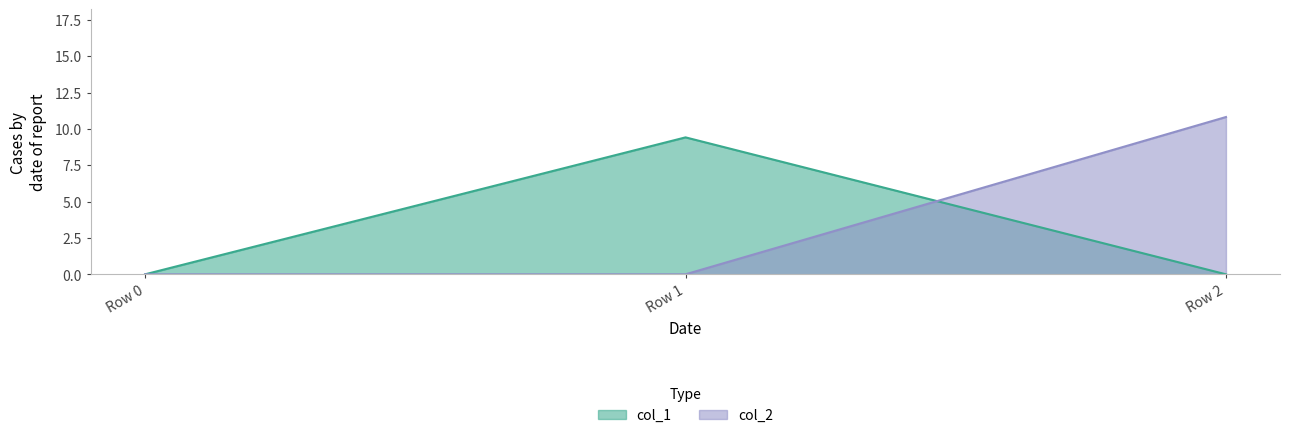

True or false: col_1 has a value of 9.4 at Row 1.

True